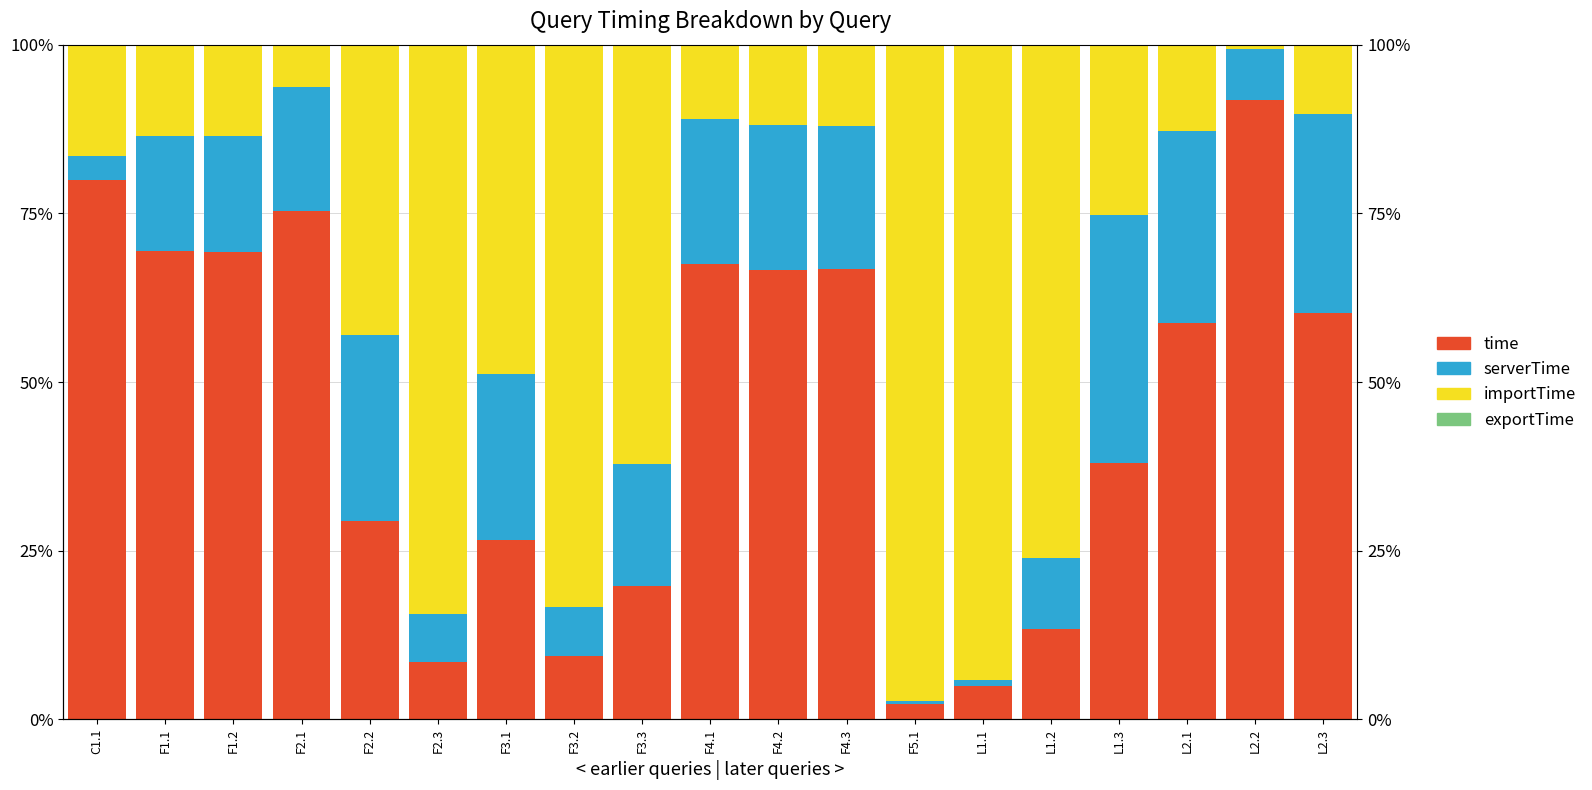

What is the total value across all series at C1.1?

100.0